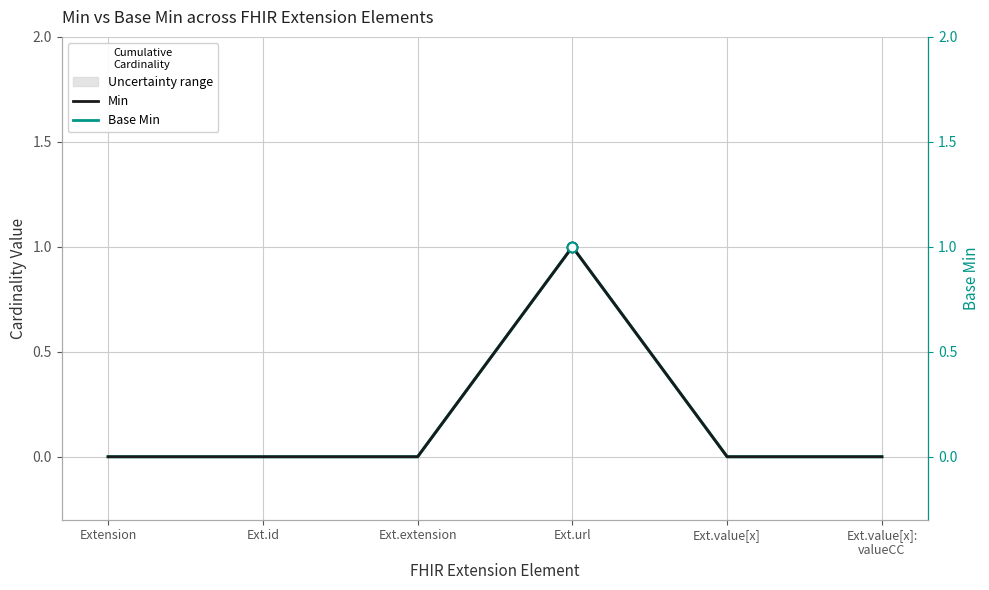

What are all the series names shown in the legend?

Base Min, Min